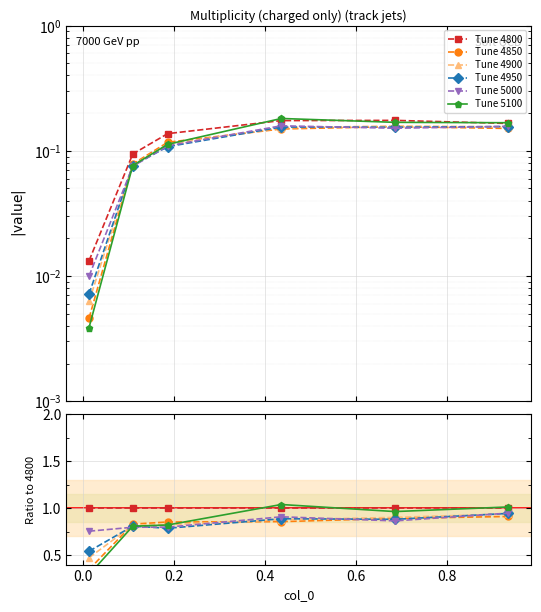

Which series ends up on top after the final intersection of Tune 5000 and Tune 4850?

Tune 5000